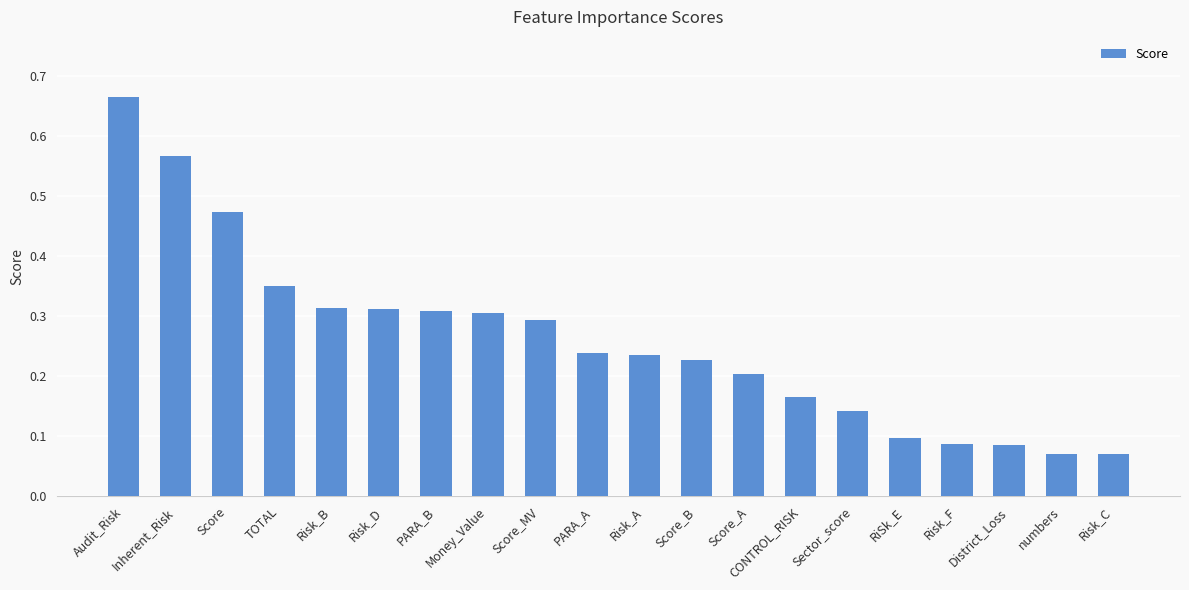

Does the chart contain stacked bars?

No